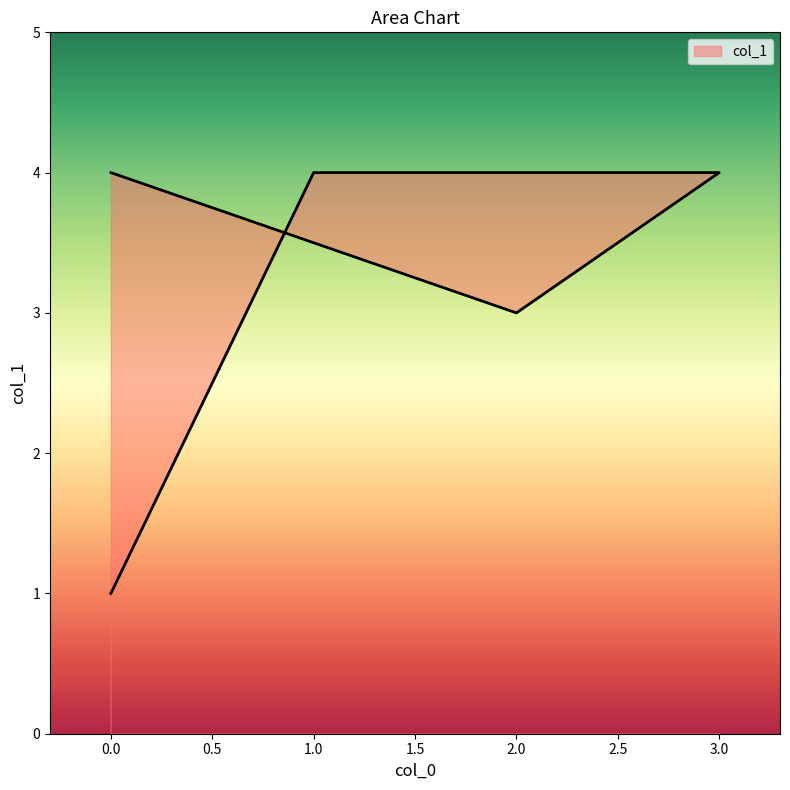

How many lines are shown in the chart?

1